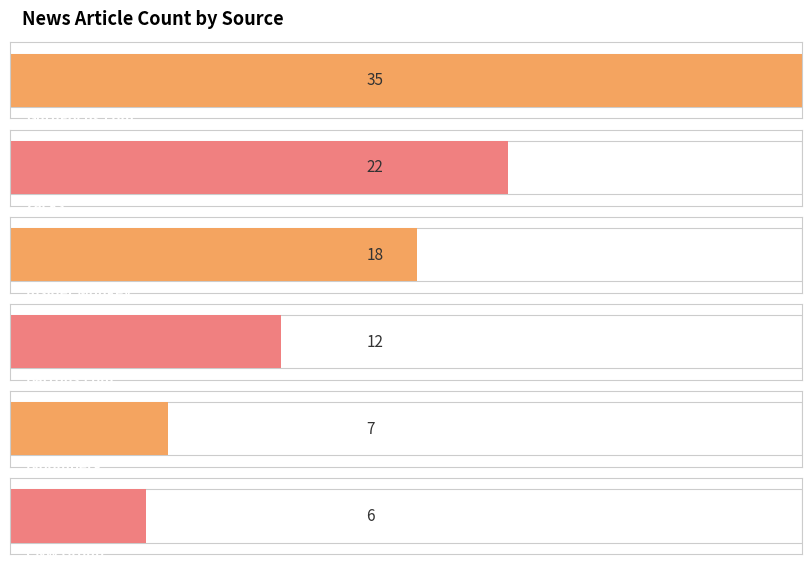

The value at Bloomberg is 10. True or false?

False